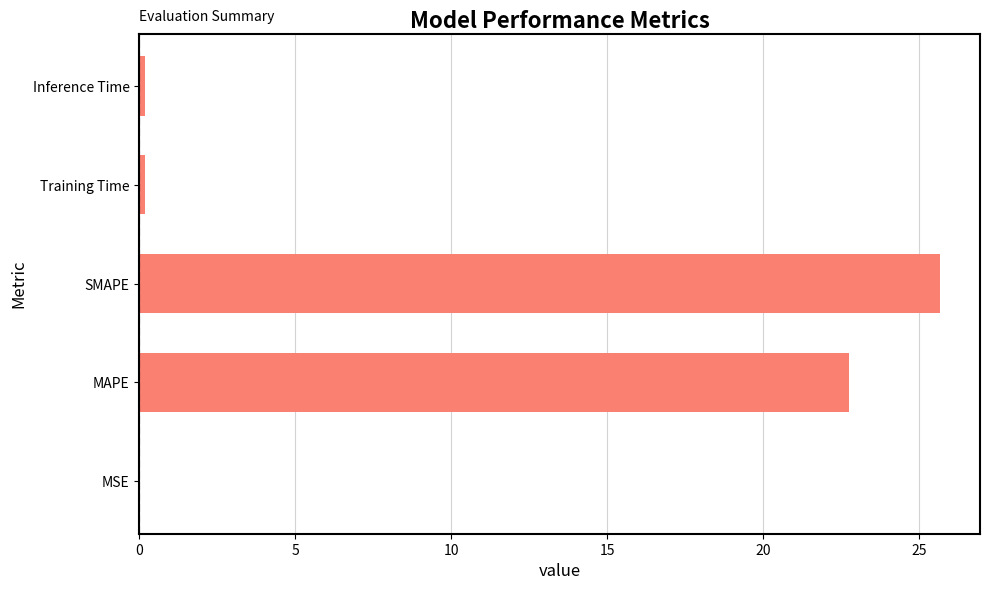

What is the ratio of the value at SMAPE to the value at MAPE?

1.1